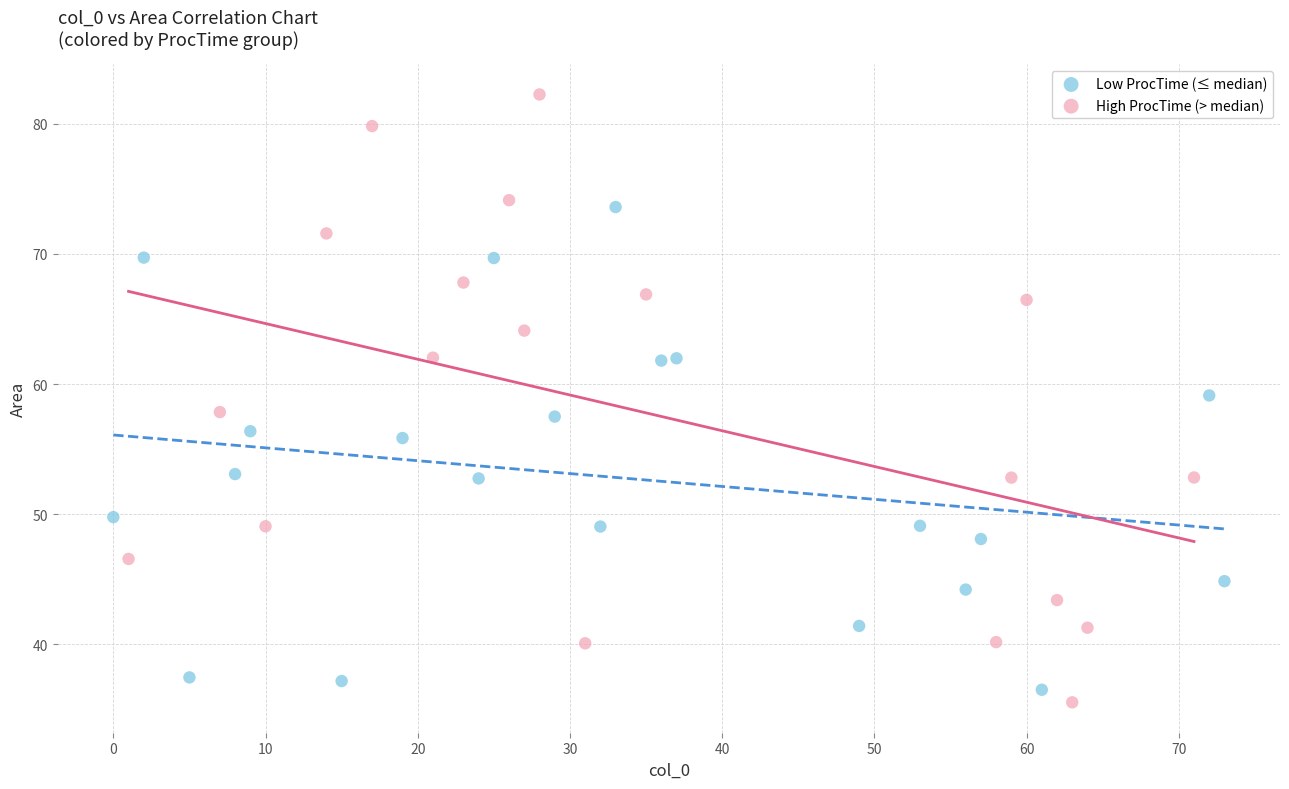

Which series has the widest spread of Y values?

High ProcTime (> median)